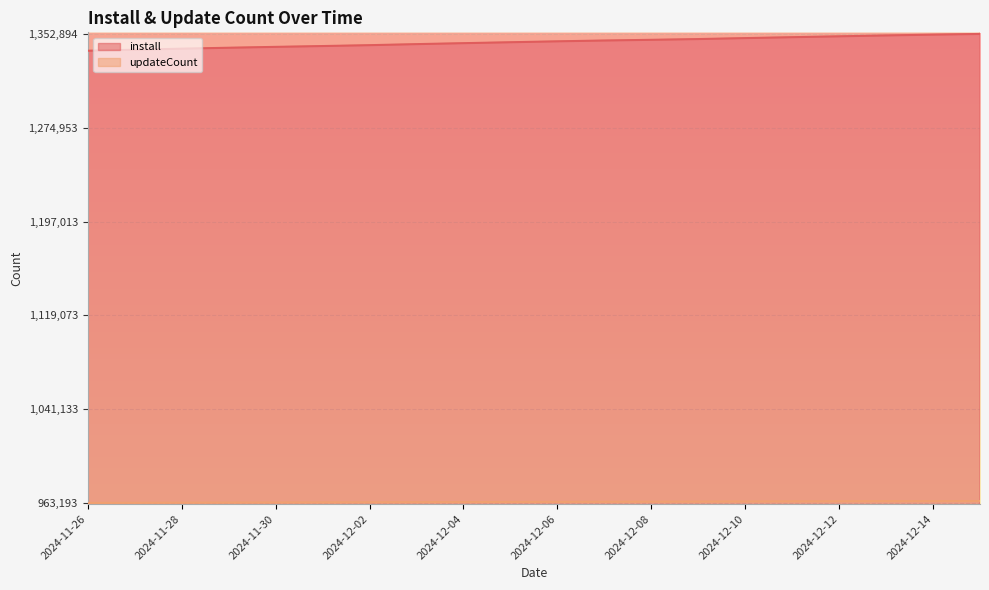

Between 2024-12-01 and 2024-12-10, which is larger?

2024-12-10